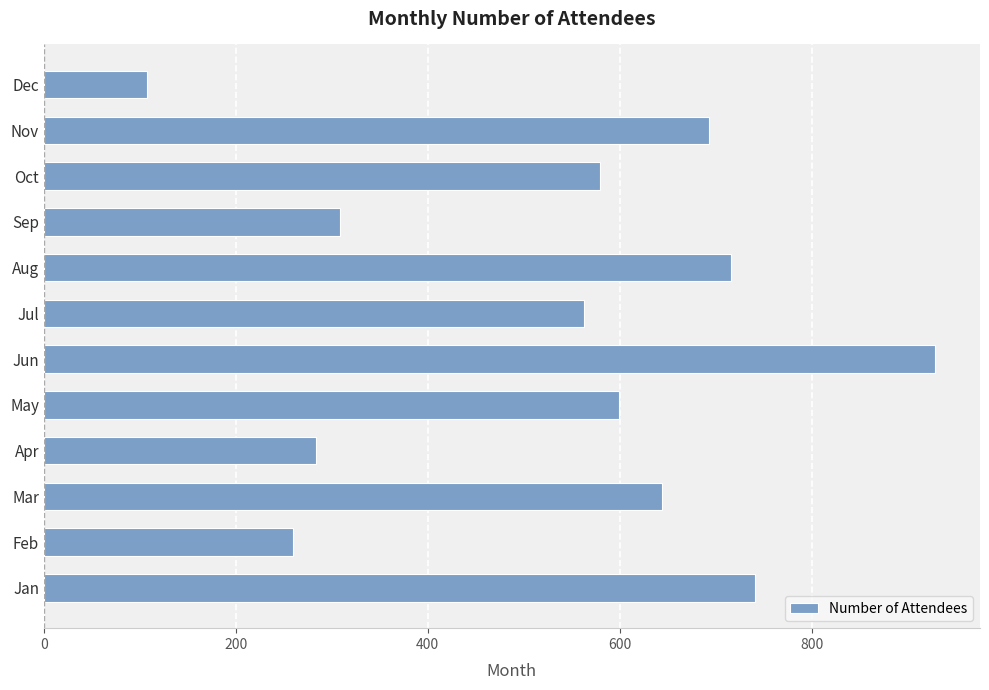

What is the sum of all values?

6424